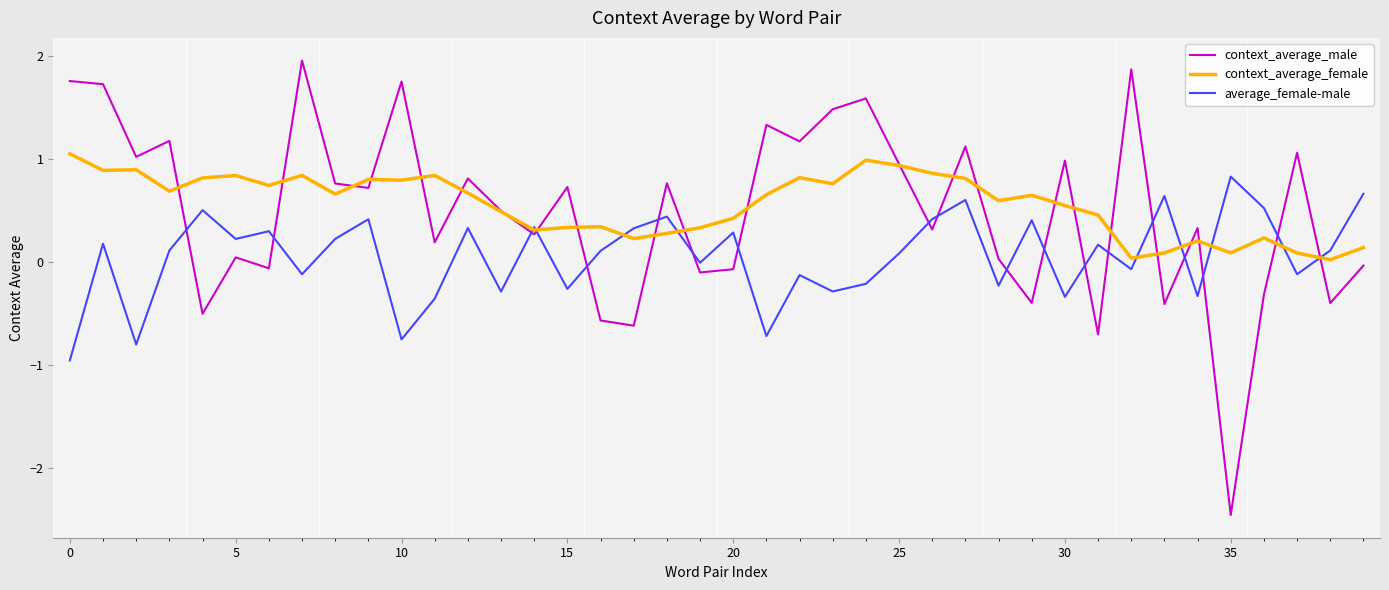

Rank the series by their maximum value, from lowest to highest.

average_female-male, context_average_female, context_average_male